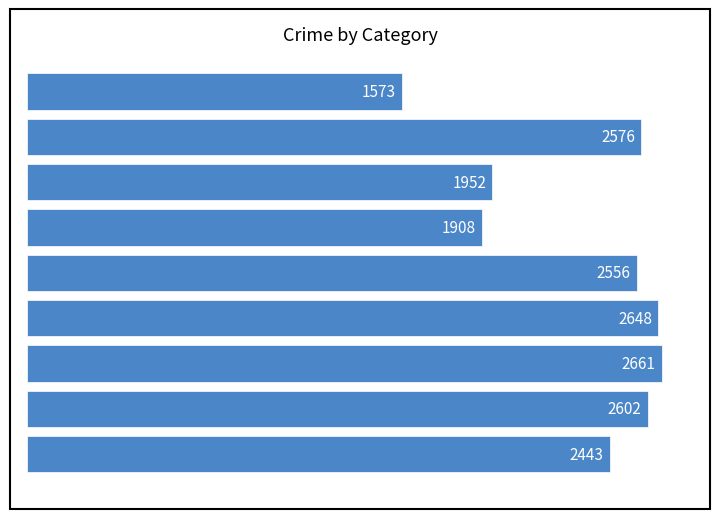

How many bars are there in total?

9